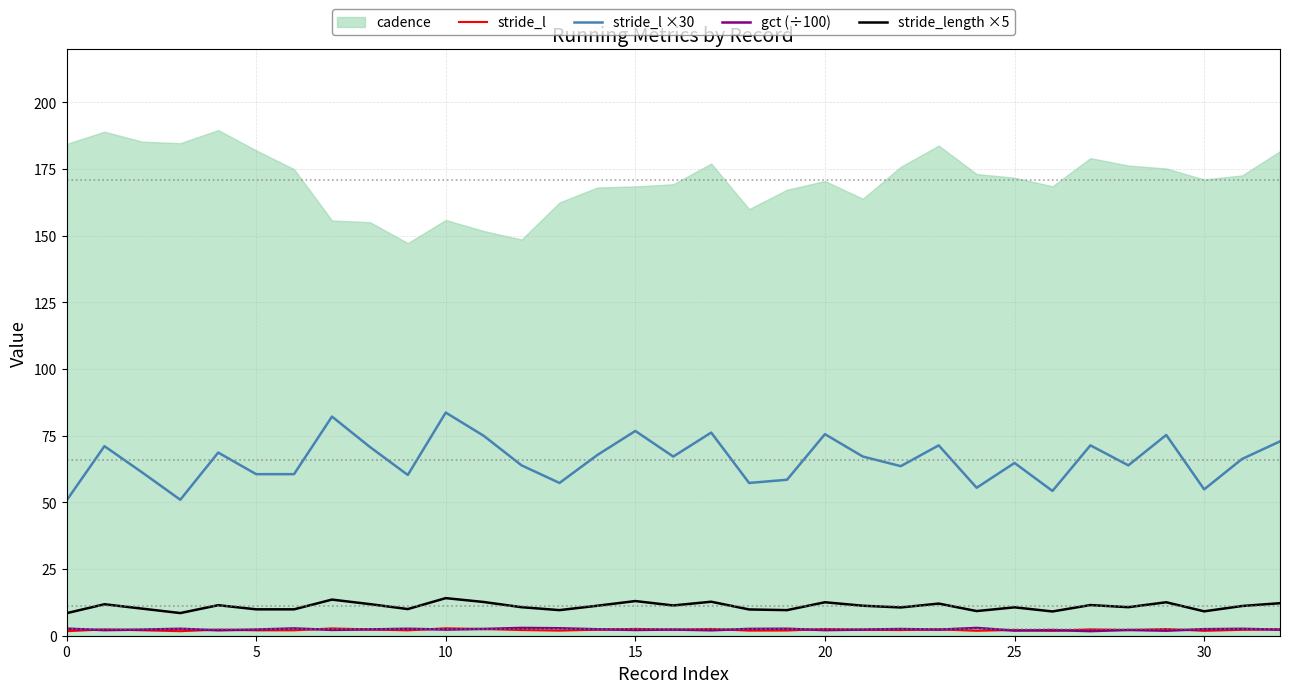

The gct (÷100) series shows 2.2 at 15. True or false?

True